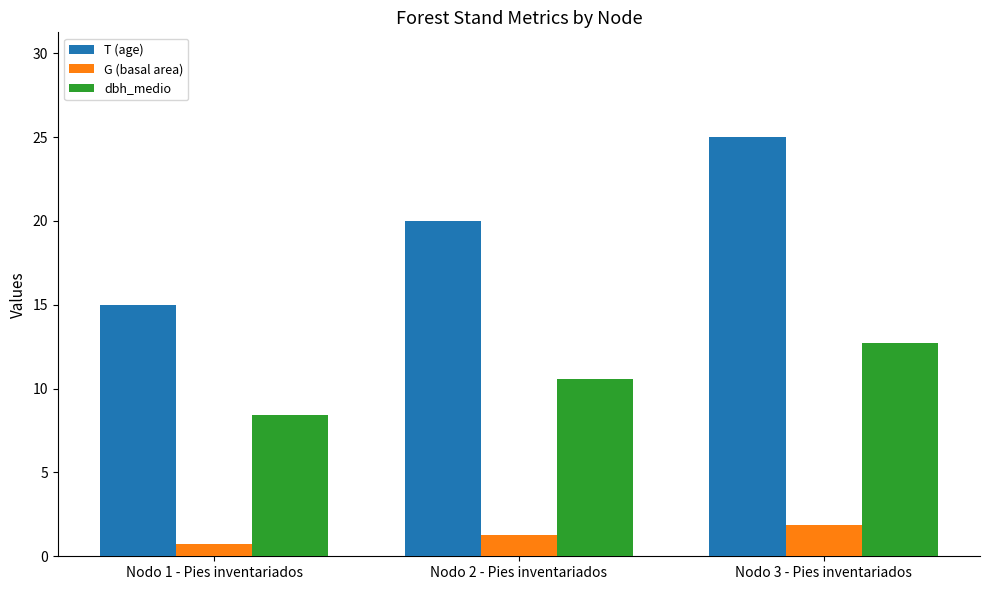

Which category has the lowest value across all series?

Nodo 1 - Pies inventariados